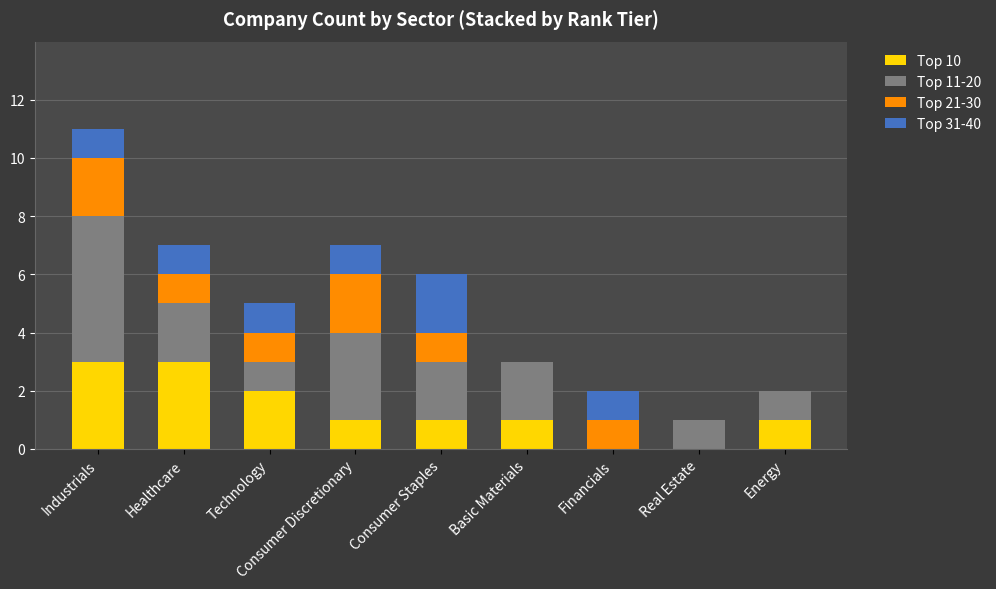

At which category is the sum across all series the highest?

Industrials